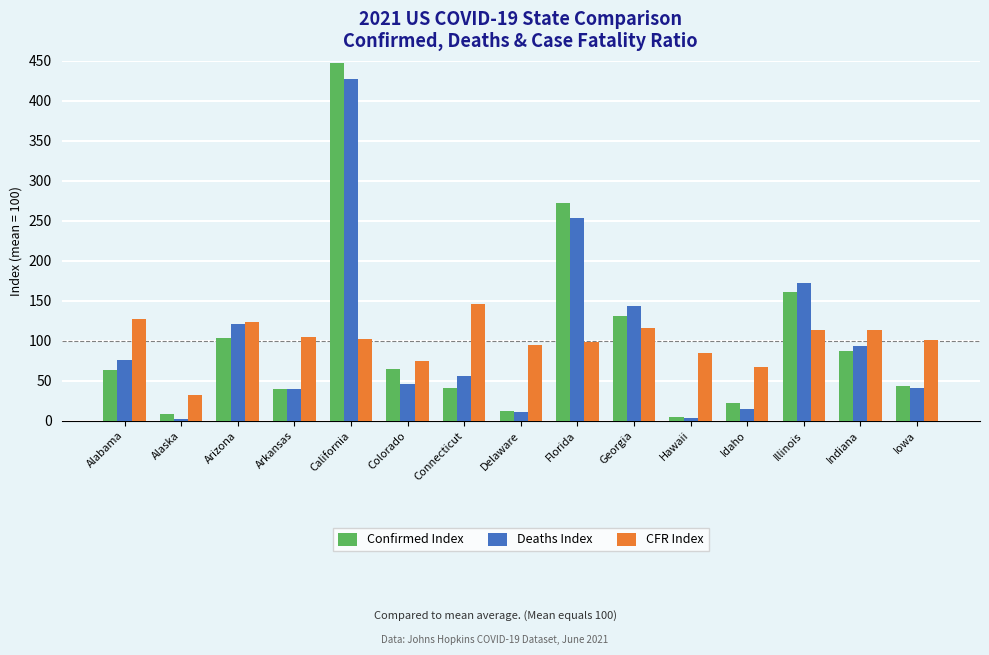

At Florida, list the series in order from smallest to largest.

CFR Index, Deaths Index, Confirmed Index